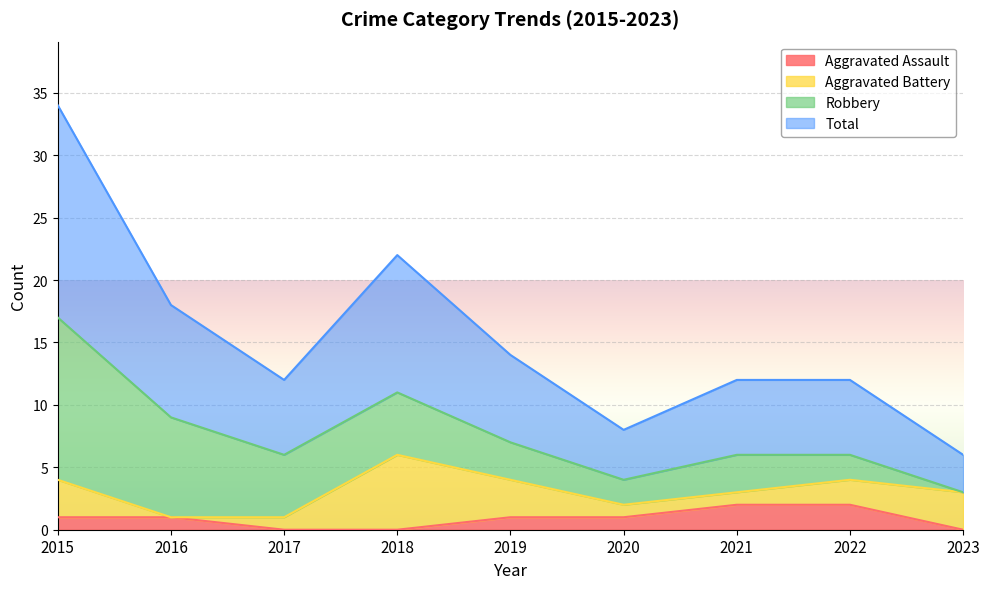

Count the Aggravated Assault values in the range 0 to 1.

7